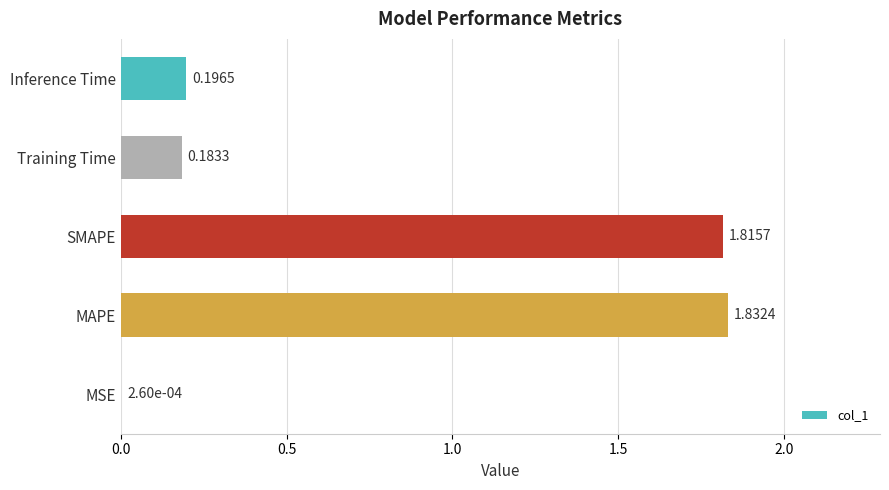

What is the sum of all values?

4.0